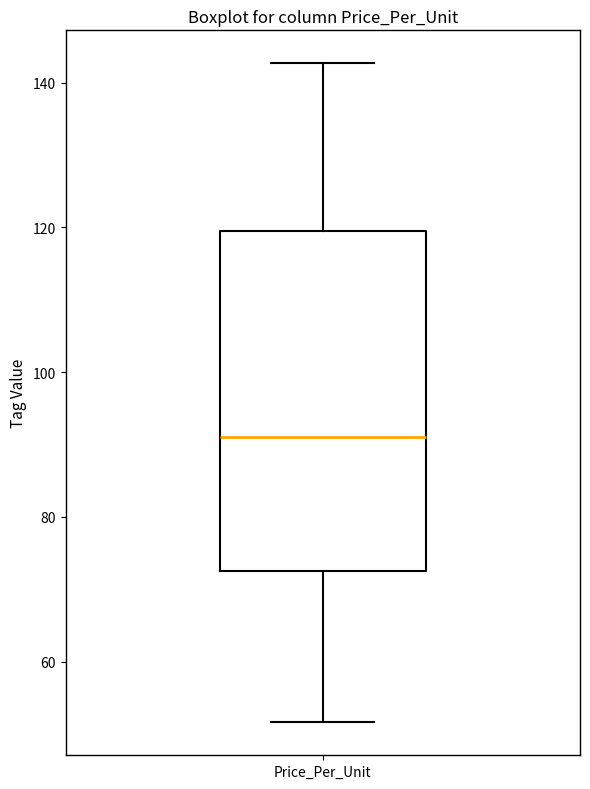

Read this box plot against the y-axis: the position of the median line, the range covered by the box, and the ends of both whiskers. The values are not printed on the chart, so give them approximately, as read against the axis.

median 92, box 72 to 120, whiskers 52 to 142